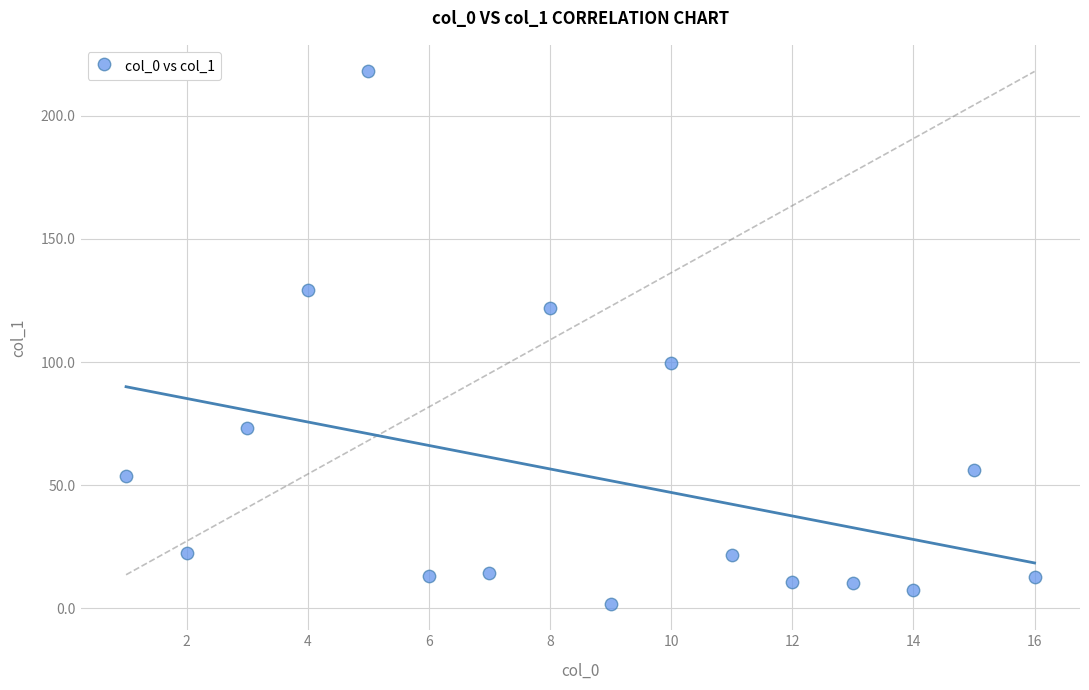

What Y value in the scatter plot is closest to 109?

99.8